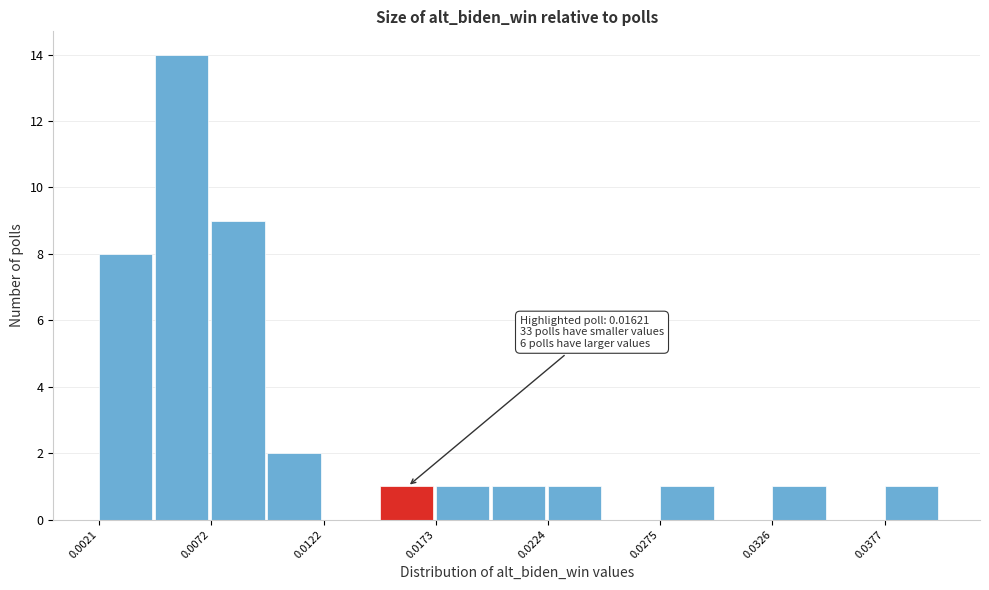

Read against the x-axis, roughly where is the centre of the tallest bar?

0.006